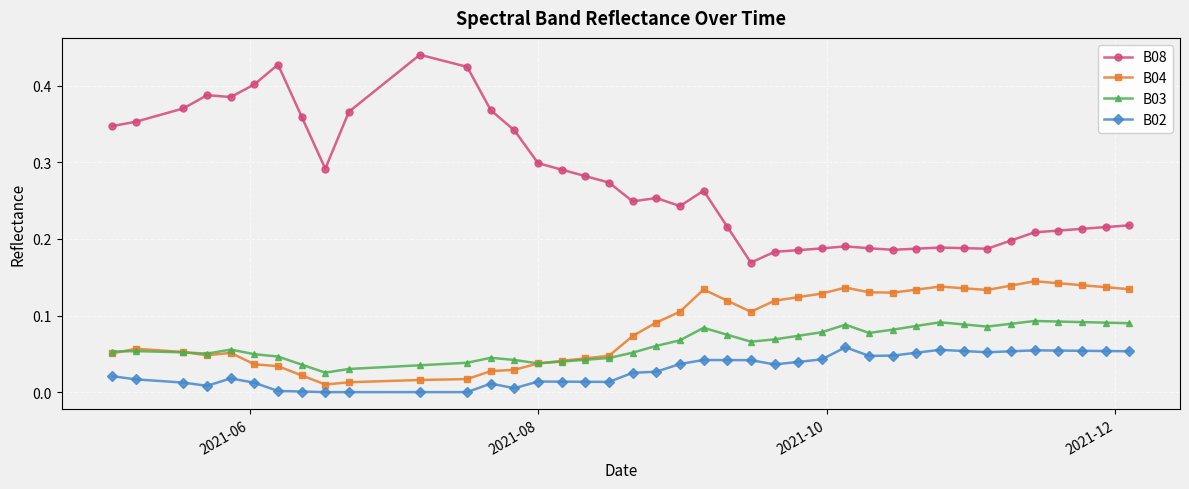

Which series has the largest range (max minus min)?

B08